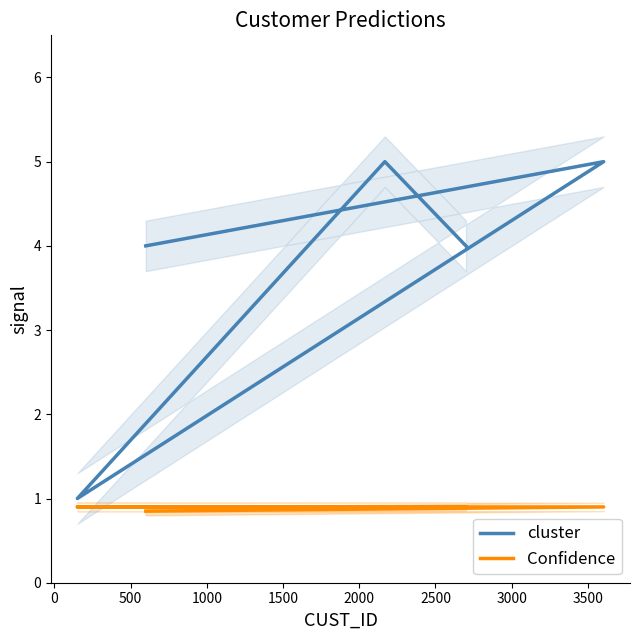

Is this an area chart (filled region under the line)?

No